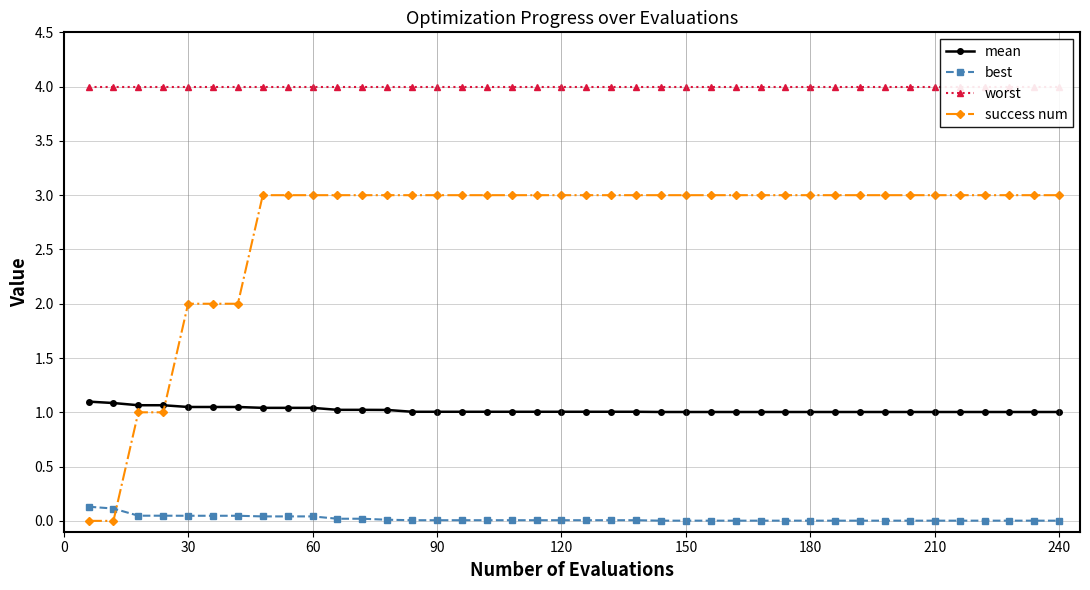

True or false: mean and best intersect in this chart.

False